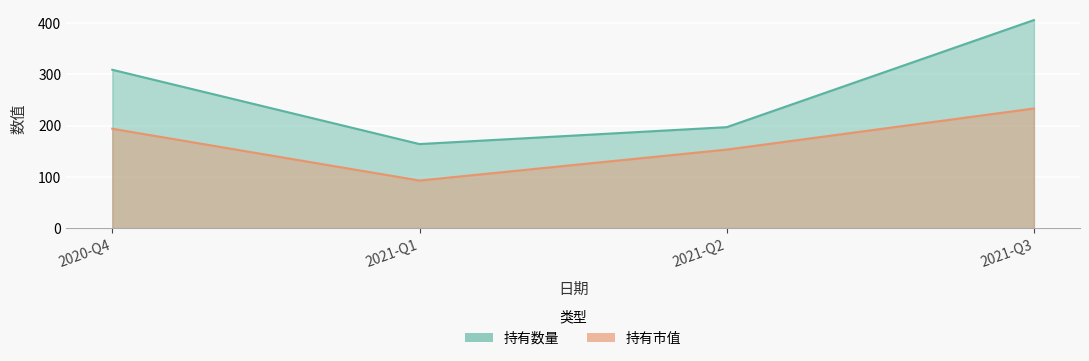

True or false: 持有市值 and 持有数量 intersect in this chart.

False